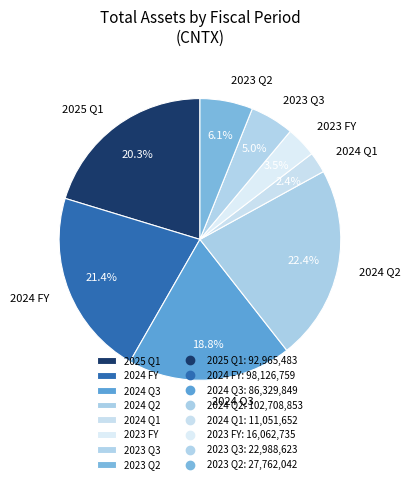

Count the number of slices in the pie.

8